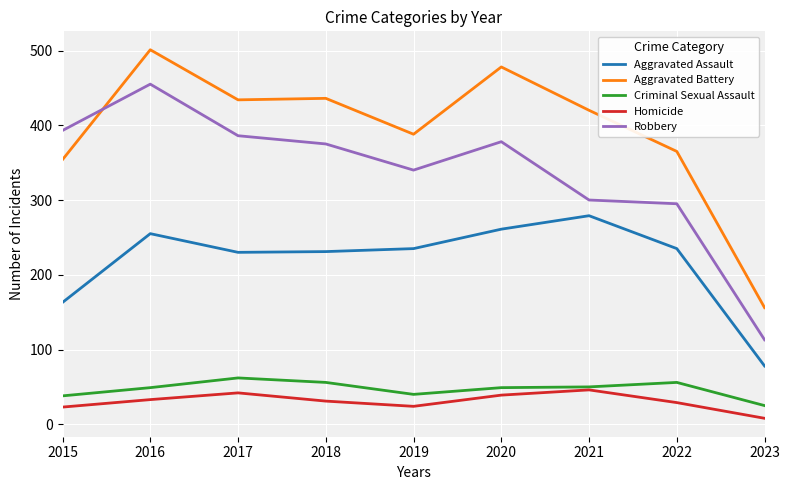

True or false: Aggravated Battery and Homicide intersect in this chart.

False